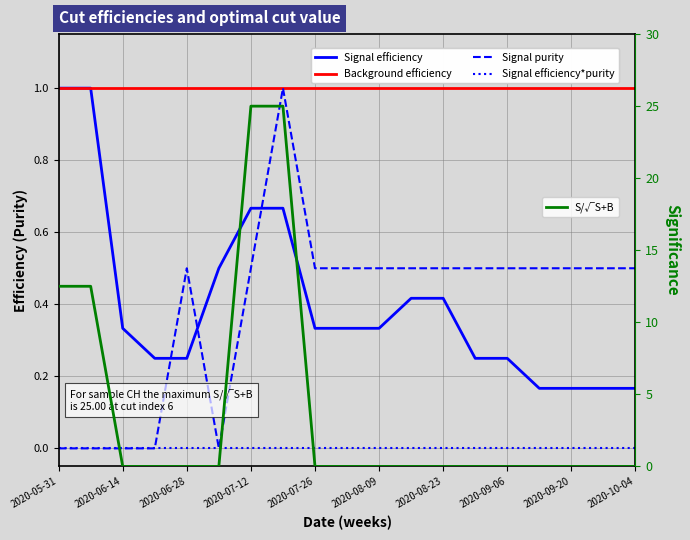

The value of S/√S+B at 17 is -14.2. True or false?

False